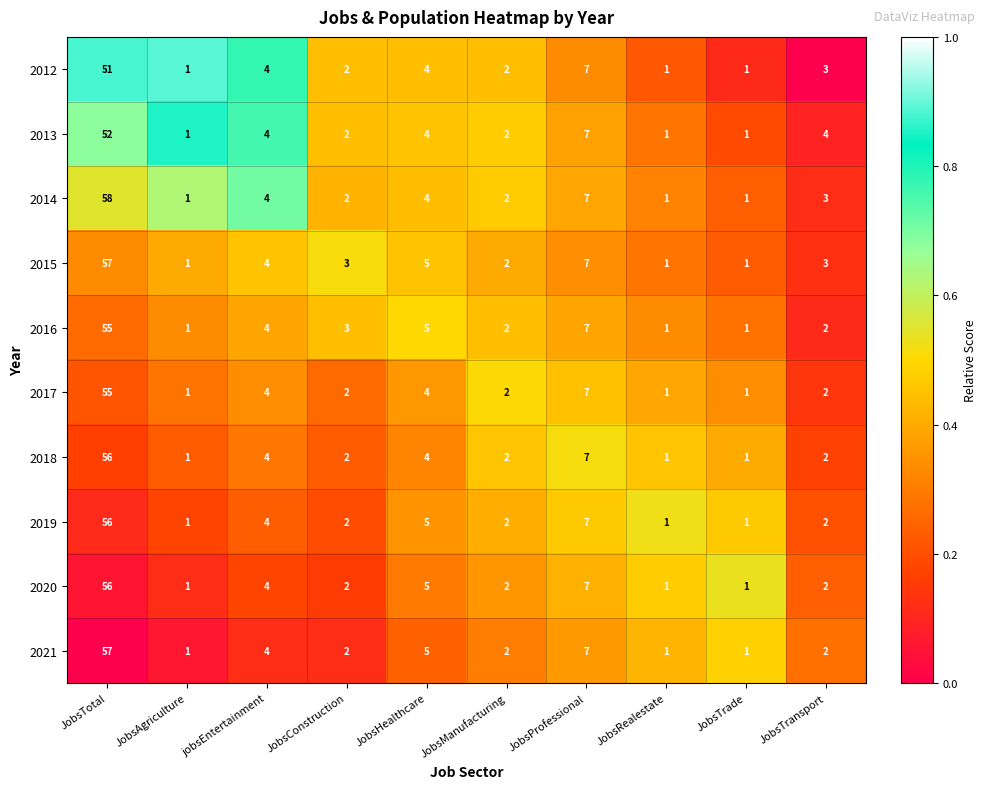

The 2014 series shows 1 at JobsRealestate. True or false?

True